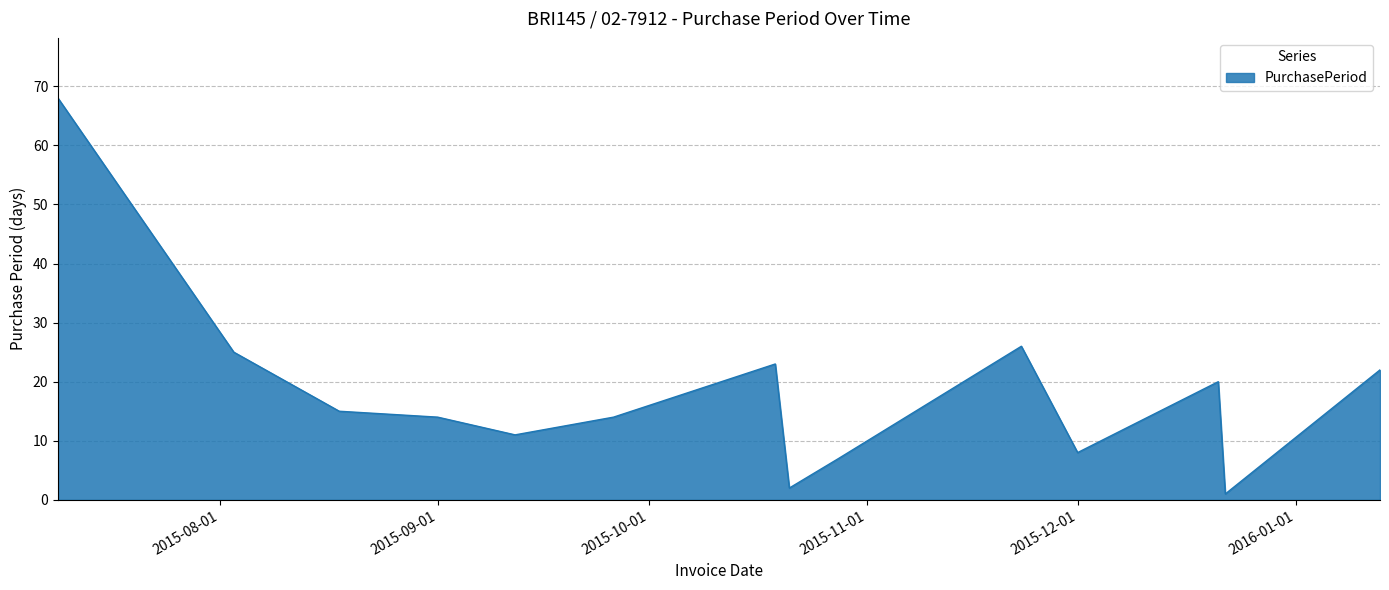

What is the difference between the maximum and minimum values?

67